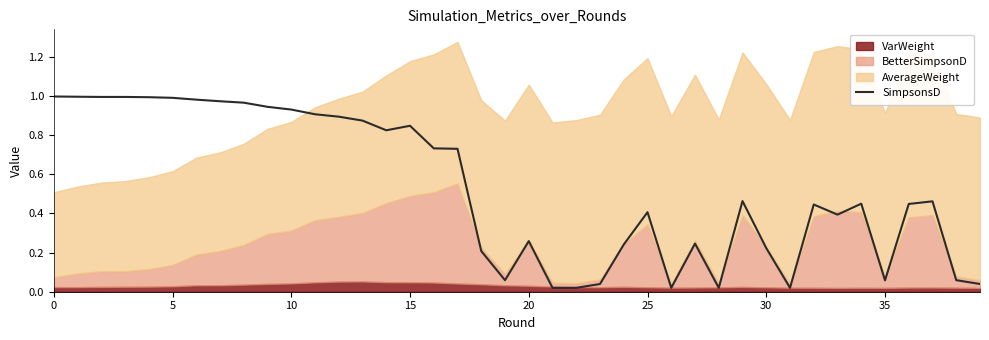

At which category does the chart reach its minimum across all series?

21